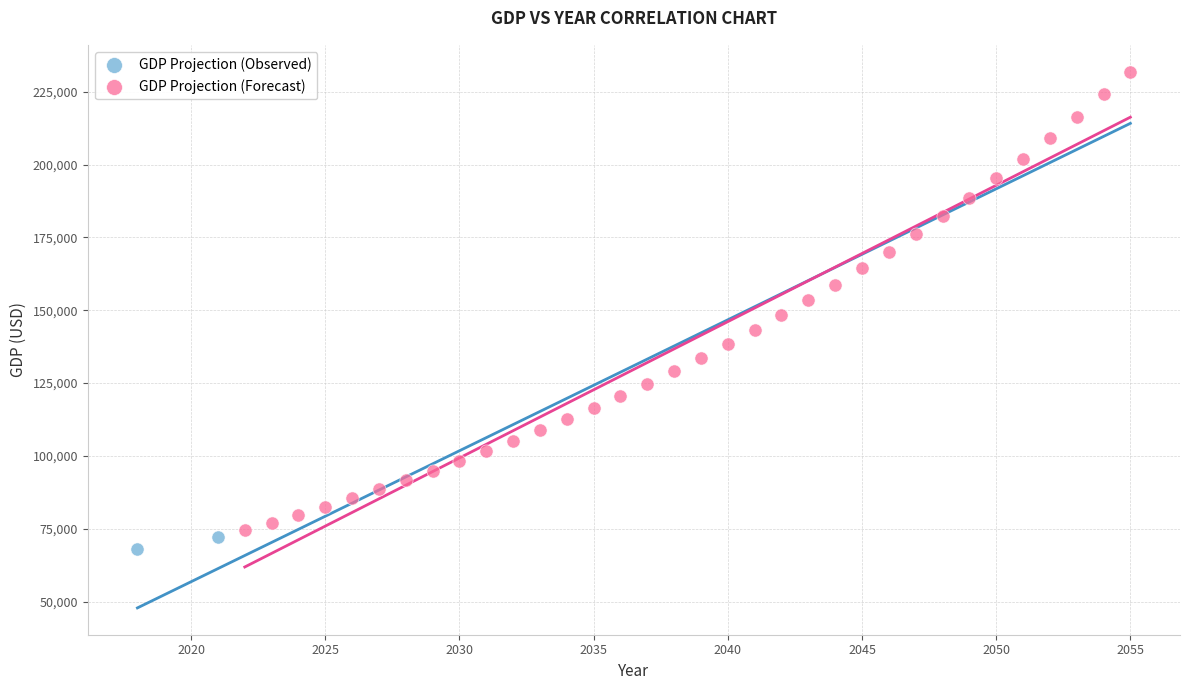

Which series contains the lowest Y value?

GDP Projection (Observed)